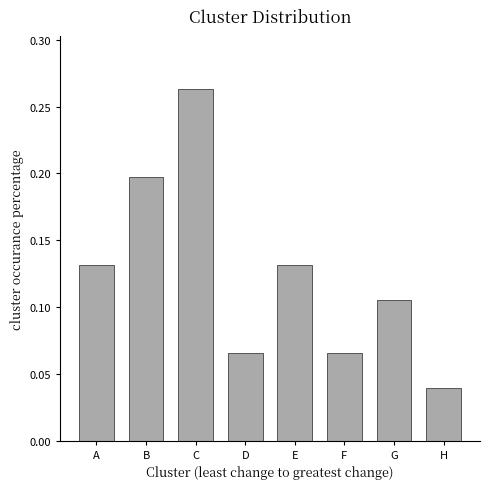

Is it true that the value at B is 0.2?

True